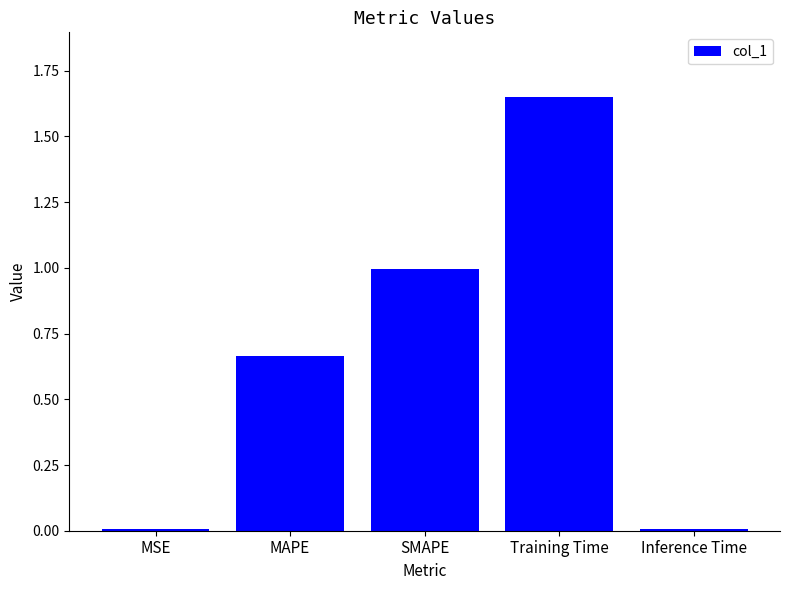

What is the label of the 1st bar from the right?

Inference Time